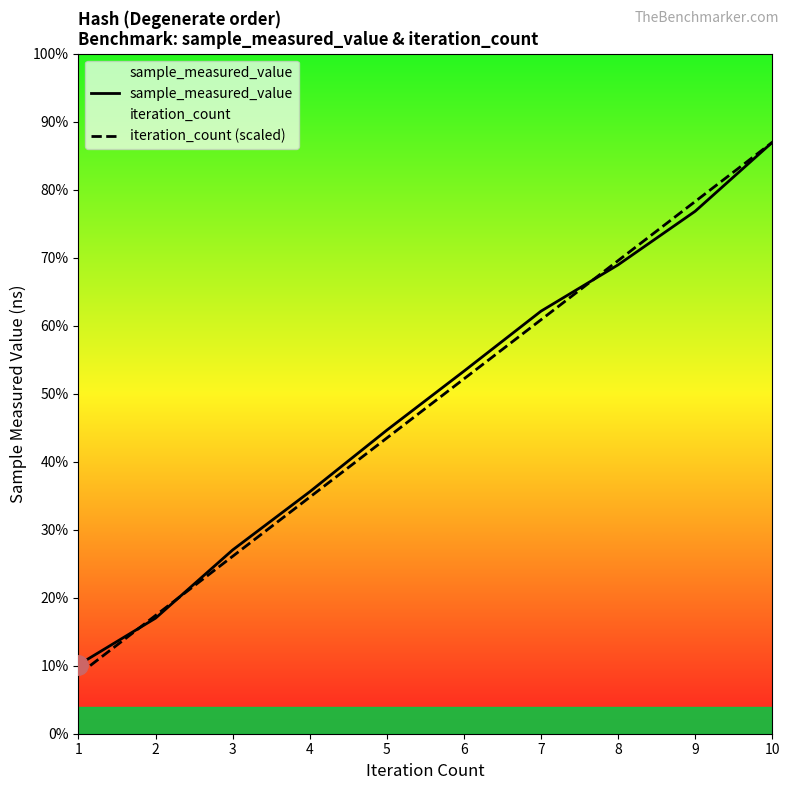

At which label does sample_measured_value first exceed 7256180000?

7